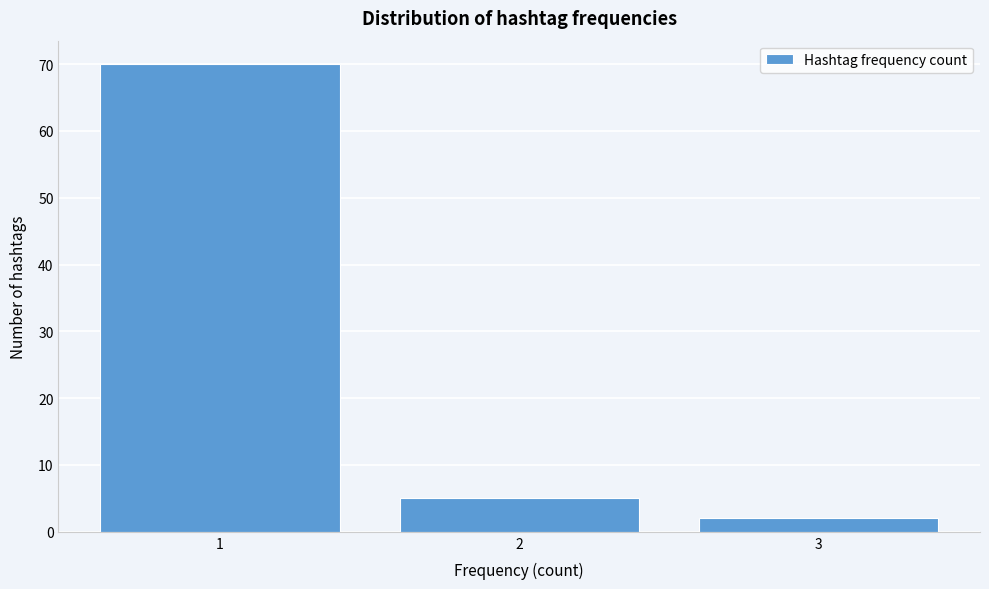

How tall is the bar that spans 1.5 to 2.5 on the x-axis? The values are not printed on the chart, so give them approximately, as read against the axis.

5